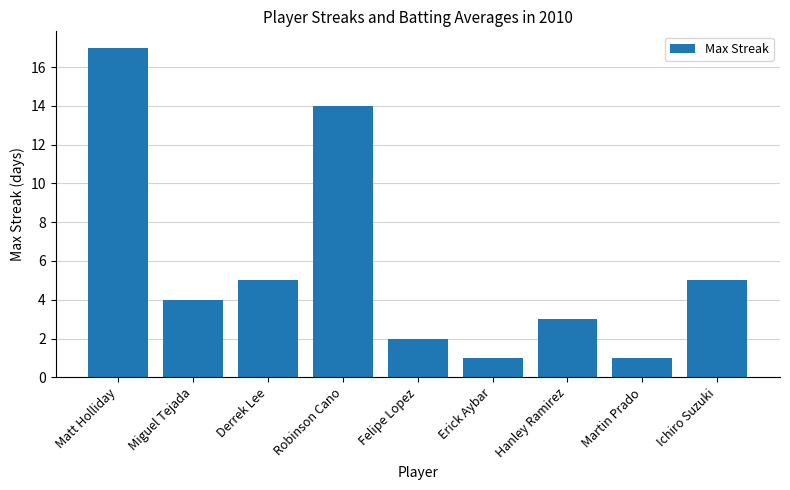

Are the bars grouped side by side (vs. stacked)?

No